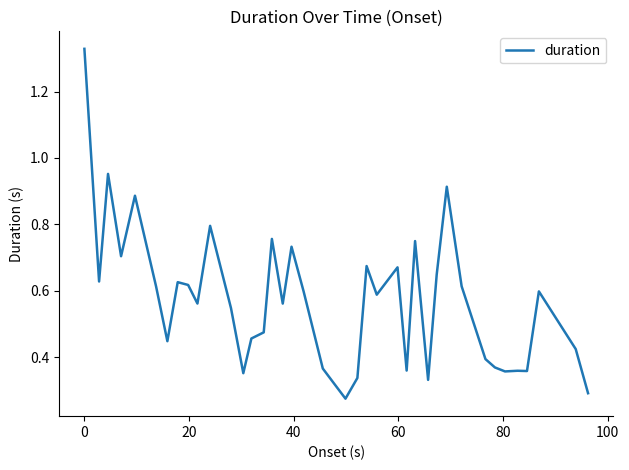

What is the difference between the maximum and minimum values?

1.1